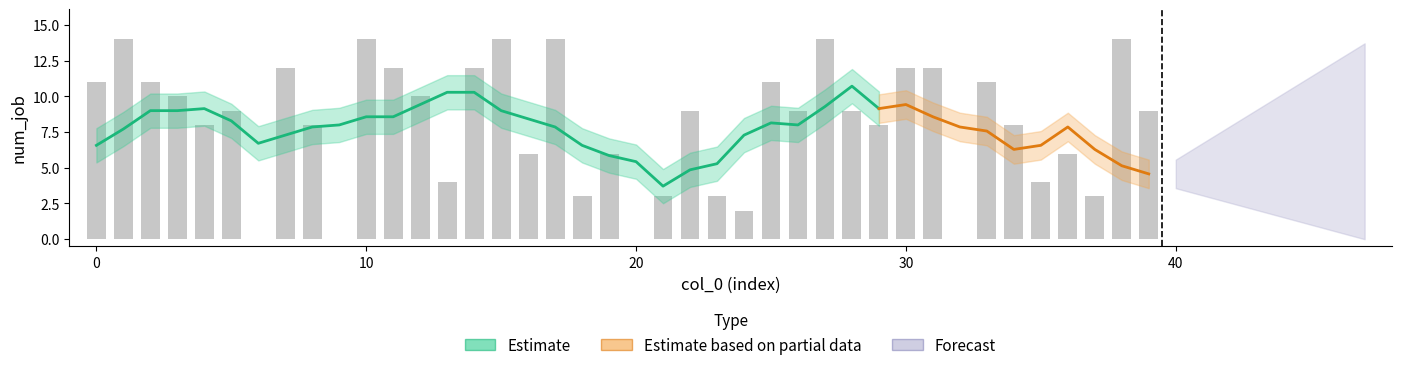

The chart shows a value of 22 at 17. True or false?

False